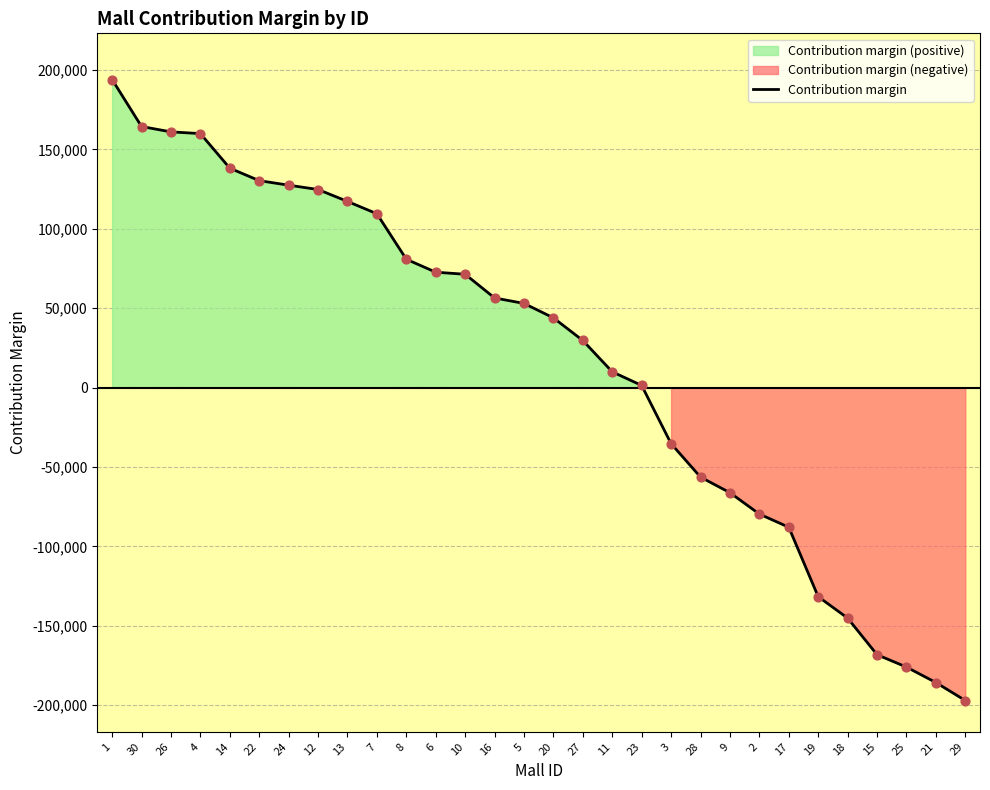

What is the change in value from 17 to 15?

-80261